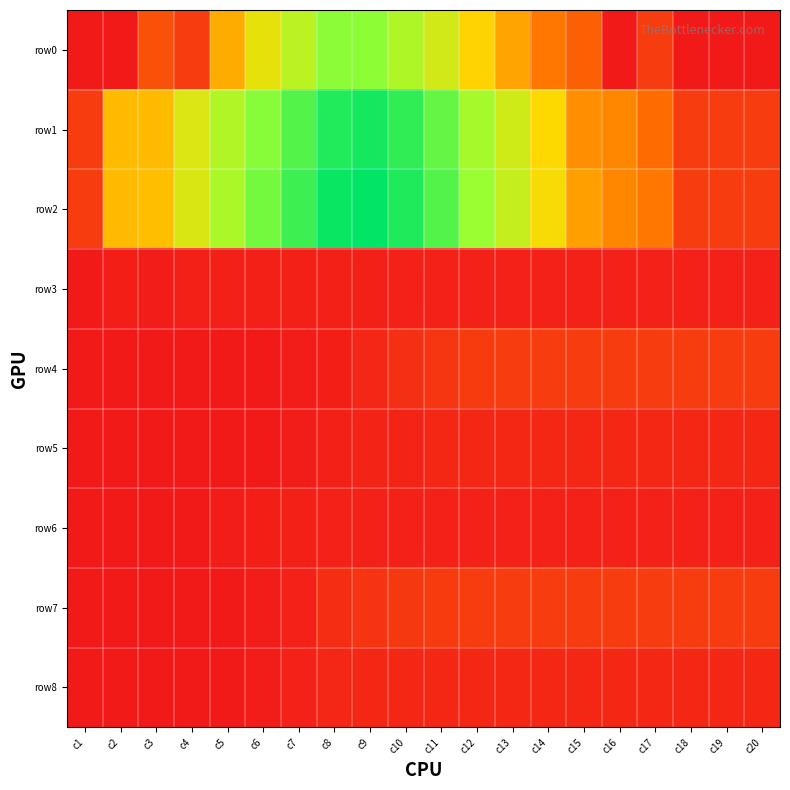

Which series has the widest spread of values?

row2